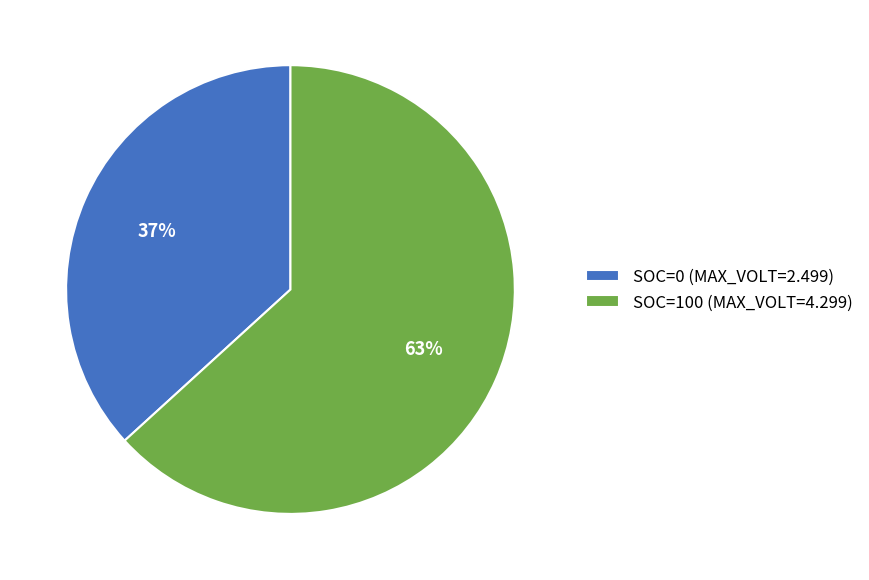

To the nearest percent, what is the difference between the largest and smallest slice percentages?

26%